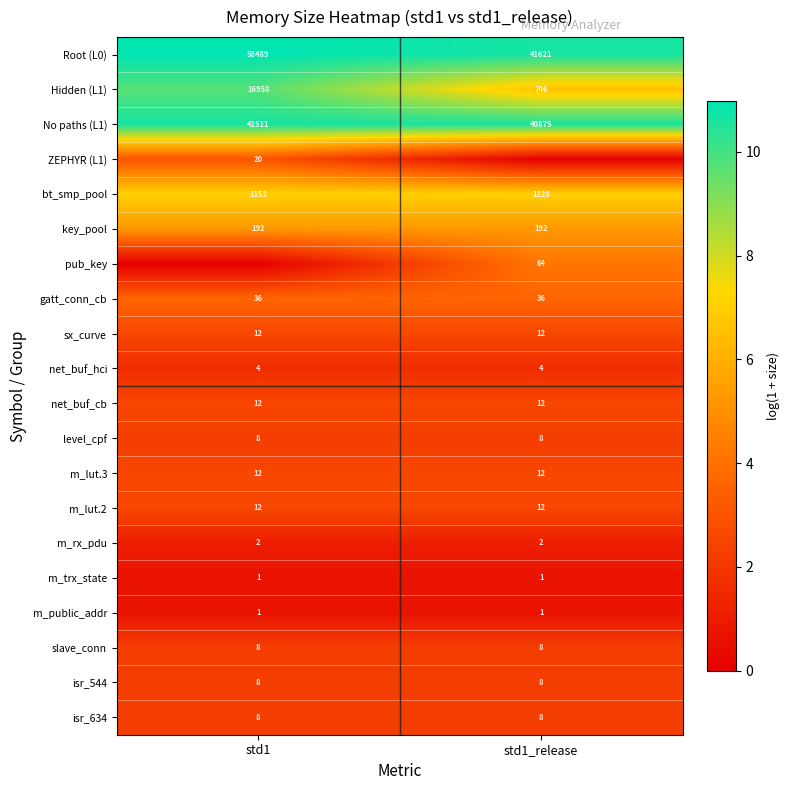

How many distinct data groups are displayed?

20